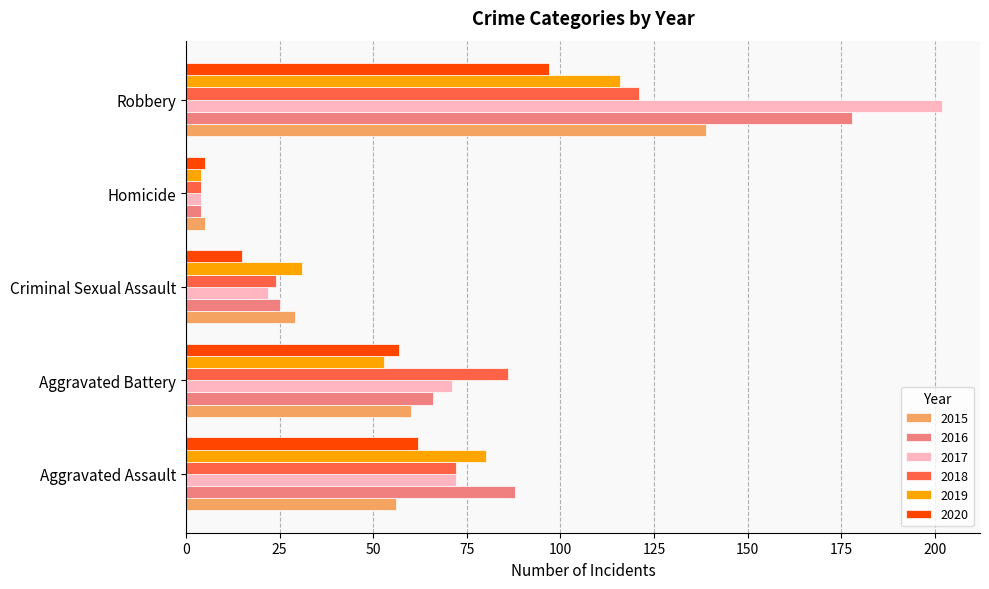

Count the number of categories in the chart.

5